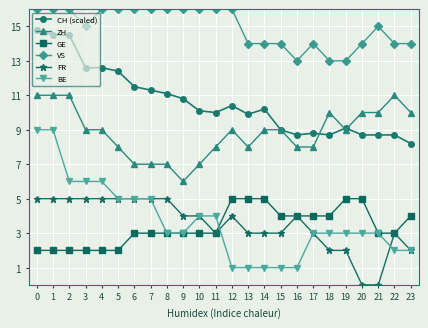

Count the ZH values in the range 8 to 10.

15